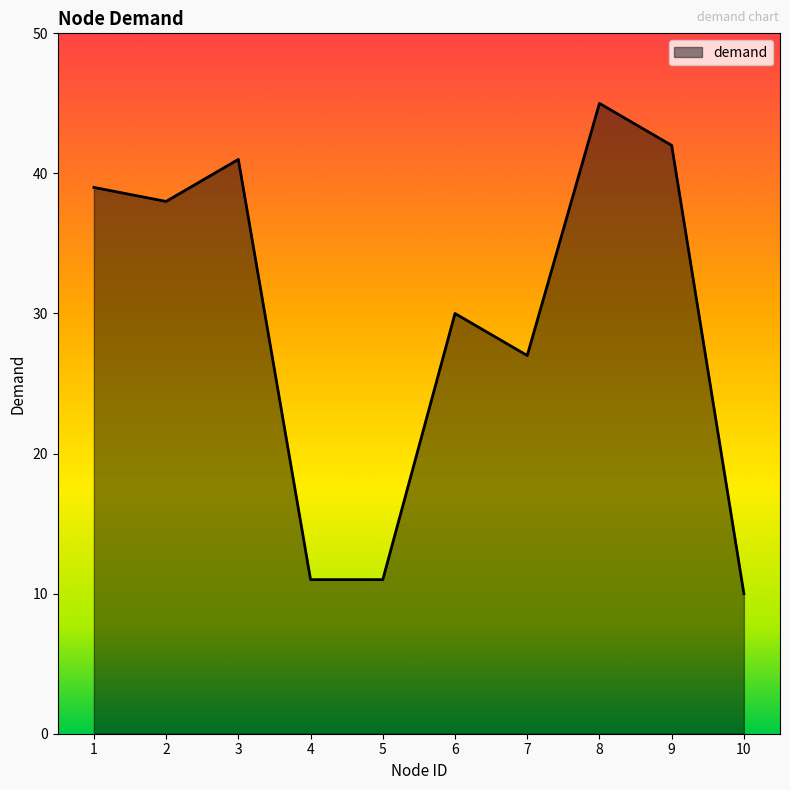

True or false: the data shows 39 at 1.

True